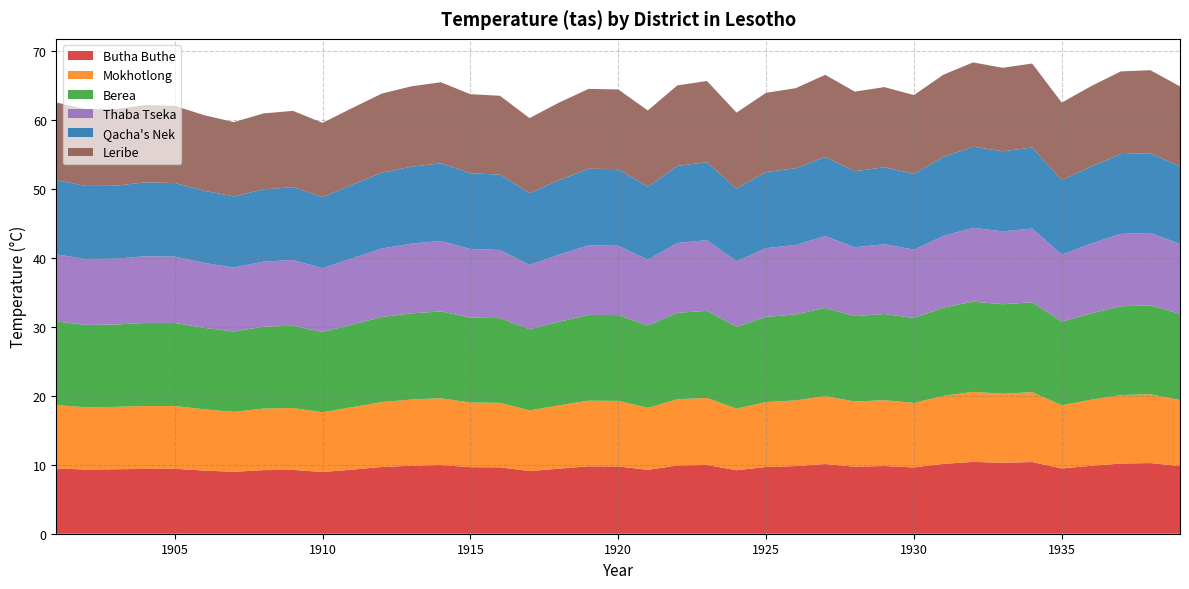

Reading left to right, transcribe all the data shown in this chart.

Butha Buthe: 9.5	9.3	9.3	9.4	9.4	9.2	9.0	9.2	9.3	8.9	9.3	9.7	9.9	10.0	9.7	9.6	9.1	9.4	9.8	9.8	9.3	9.9	10.0	9.2	9.7	9.8	10.1	9.7	9.8	9.6	10.1	10.4	10.3	10.4	9.5	9.9	10.2	10.2	9.8
Mokhotlong: 9.2	9.0	9.1	9.1	9.1	8.9	8.7	8.9	9.0	8.7	9.1	9.4	9.6	9.7	9.4	9.4	8.8	9.2	9.5	9.5	9.0	9.6	9.7	8.9	9.4	9.5	9.8	9.4	9.6	9.3	9.9	10.2	10.0	10.1	9.2	9.6	9.9	10.0	9.6
Berea: 12.1	12.0	11.9	12.1	12.0	11.8	11.7	11.9	11.9	11.7	12.0	12.3	12.5	12.6	12.3	12.3	11.8	12.1	12.4	12.4	11.9	12.5	12.6	11.9	12.3	12.5	12.8	12.4	12.5	12.3	12.8	13.1	13.0	13.1	12.1	12.5	12.9	12.9	12.5
Thaba Tseka: 9.7	9.6	9.6	9.7	9.6	9.4	9.3	9.4	9.5	9.2	9.6	9.9	10.1	10.2	9.9	9.9	9.3	9.7	10.1	10.1	9.5	10.1	10.2	9.5	10.0	10.1	10.4	10.0	10.1	9.9	10.4	10.7	10.6	10.7	9.7	10.1	10.5	10.5	10.1
Qacha's Nek: 10.8	10.6	10.6	10.7	10.7	10.5	10.3	10.5	10.6	10.3	10.7	11.0	11.2	11.3	11.0	10.9	10.4	10.8	11.1	11.1	10.6	11.2	11.3	10.6	11.0	11.1	11.5	11.0	11.2	11.0	11.4	11.8	11.6	11.8	10.8	11.2	11.6	11.6	11.2
Leribe: 11.3	11.1	11.1	11.2	11.2	11.0	10.8	11.0	11.1	10.8	11.1	11.5	11.7	11.8	11.5	11.4	10.9	11.3	11.6	11.6	11.1	11.7	11.8	11.0	11.5	11.6	11.9	11.5	11.6	11.4	11.9	12.2	12.1	12.2	11.3	11.7	12.0	12.0	11.6